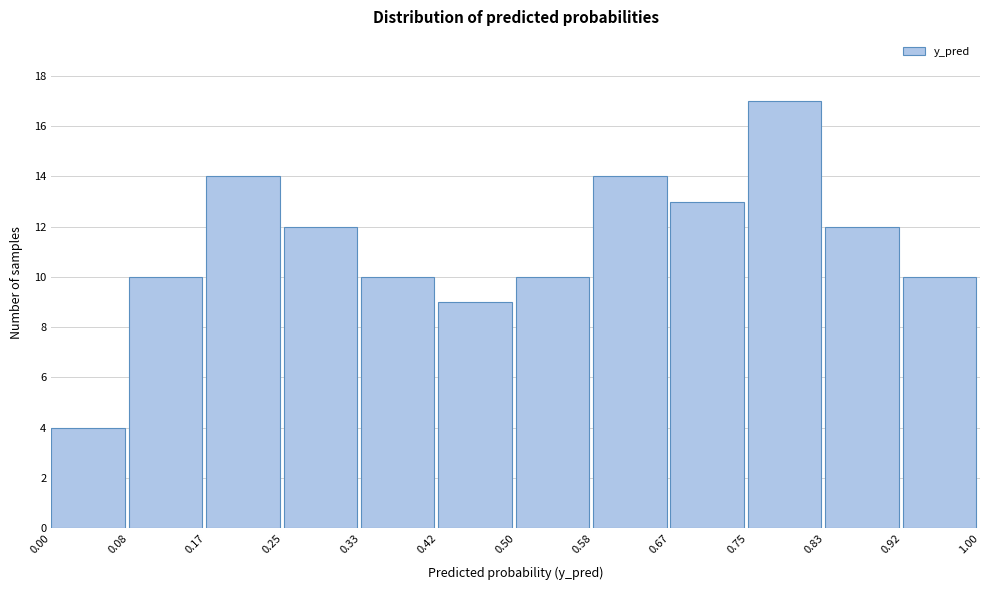

Reading left to right, list every bar in this chart as the range it spans on the x-axis followed by its height. The values are not printed on the chart, so give them approximately, as read against the axis.

0.00 to 0.08: 4
0.08 to 0.17: 10
0.17 to 0.25: 14
0.25 to 0.33: 12
0.33 to 0.42: 10
0.42 to 0.50: 9
0.50 to 0.58: 10
0.58 to 0.67: 14
0.67 to 0.75: 13
0.75 to 0.83: 17
0.83 to 0.92: 12
0.92 to 1.00: 10